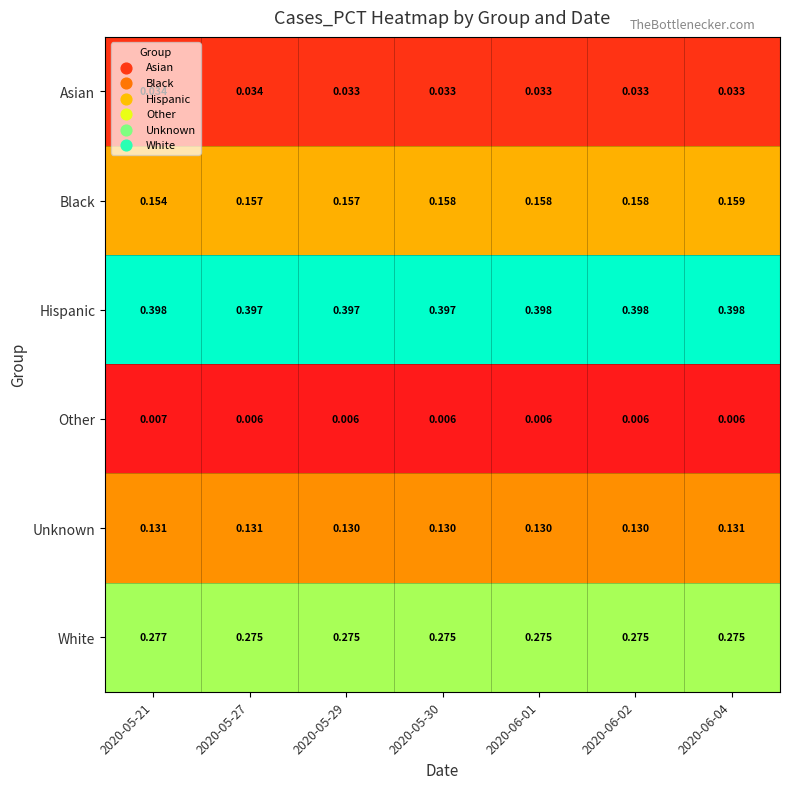

Rank the series at 2020-05-27 from highest to lowest value.

Hispanic, White, Black, Unknown, Asian, Other